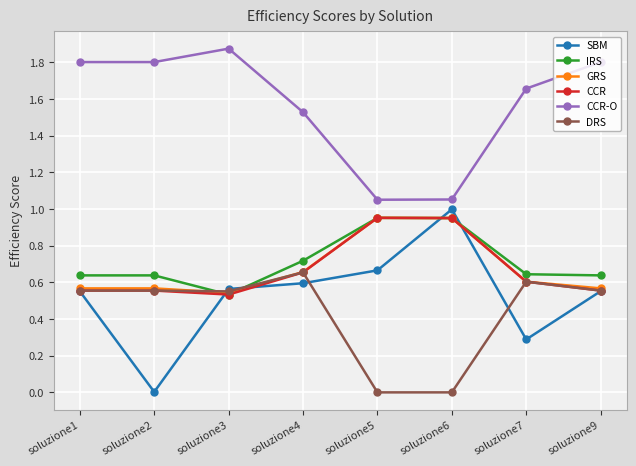

Where is the first local minimum for SBM?

soluzione2